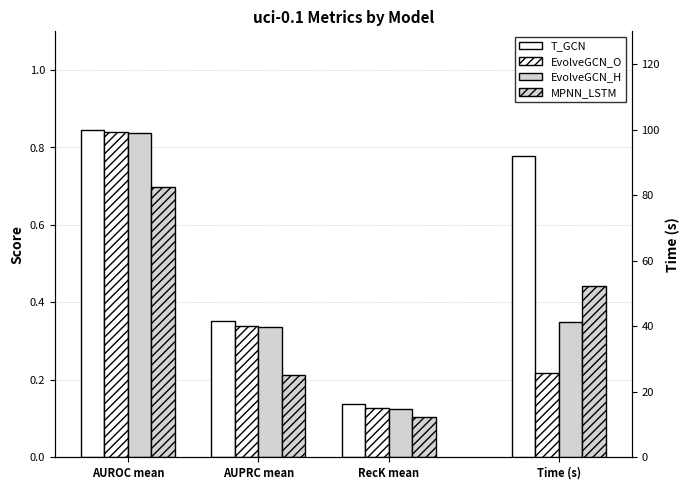

What is the total value across all series at AUPRC mean?

1.2